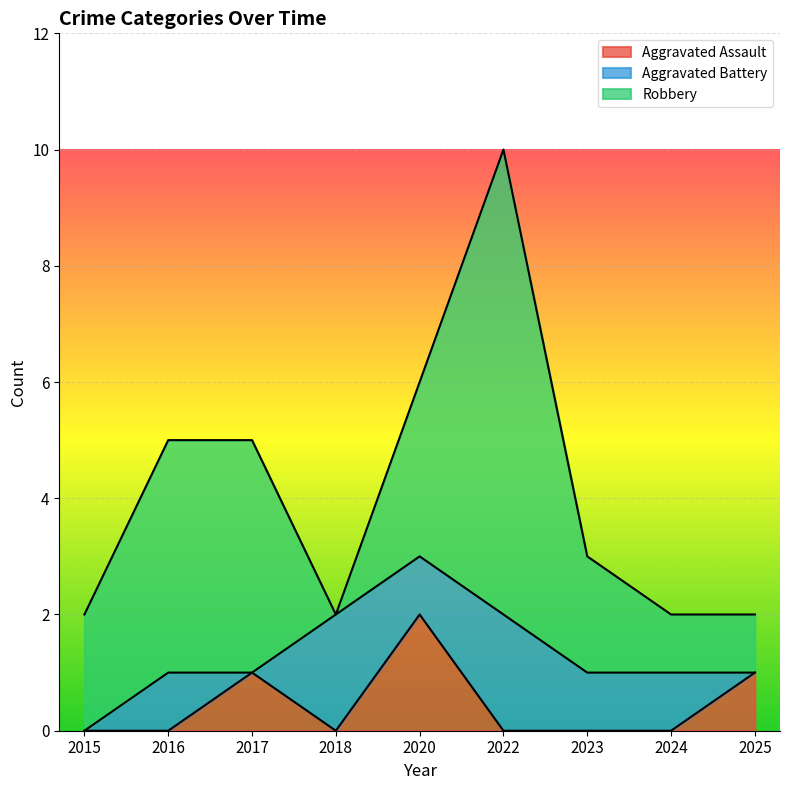

The Aggravated Assault series shows 0 at 2018. True or false?

True